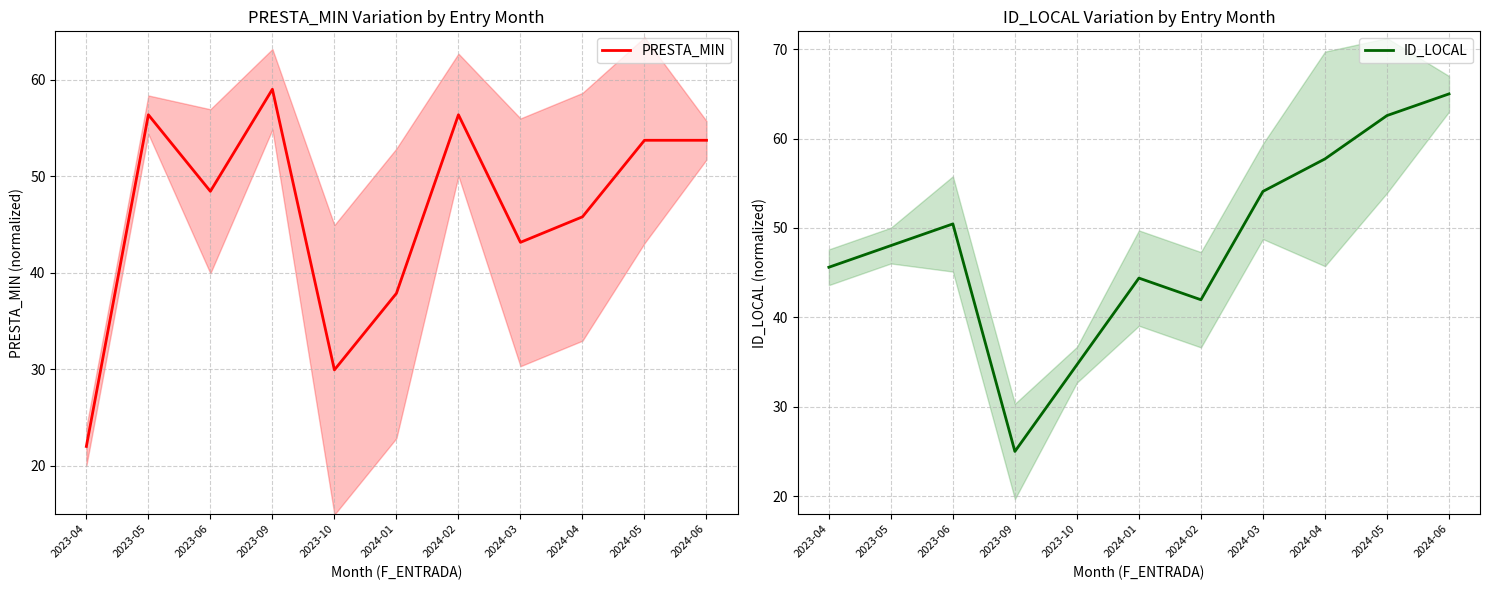

What is the difference between the second highest and minimum values in the PRESTA_MIN series?

34.4